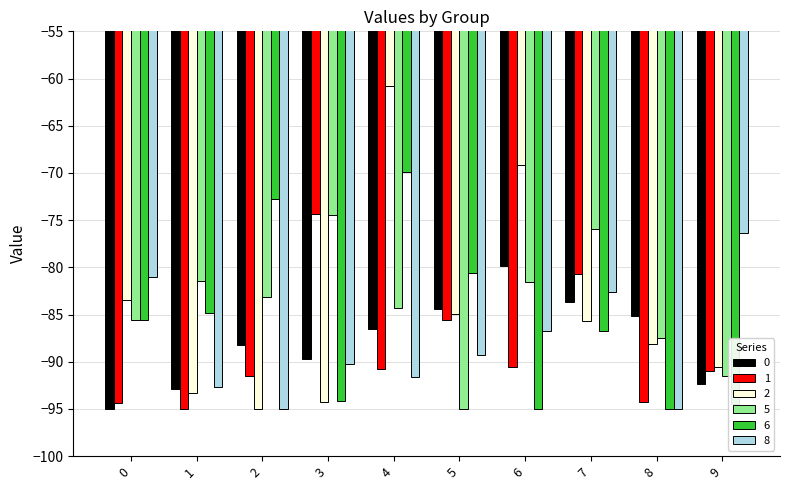

True or false: 1 has a value of -91.0 at 9.

True